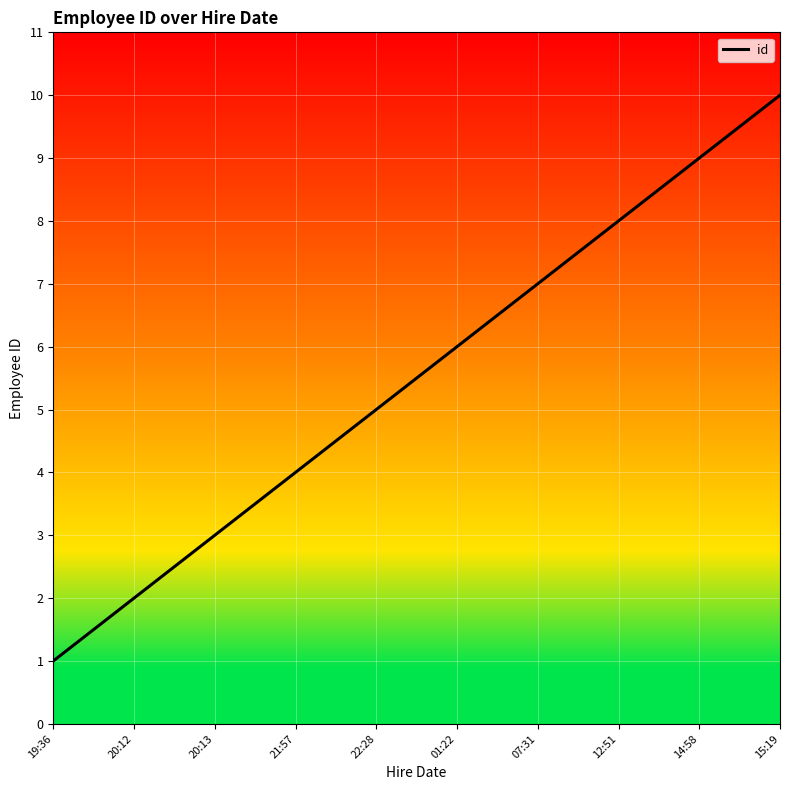

What is the difference between the maximum and minimum values?

9